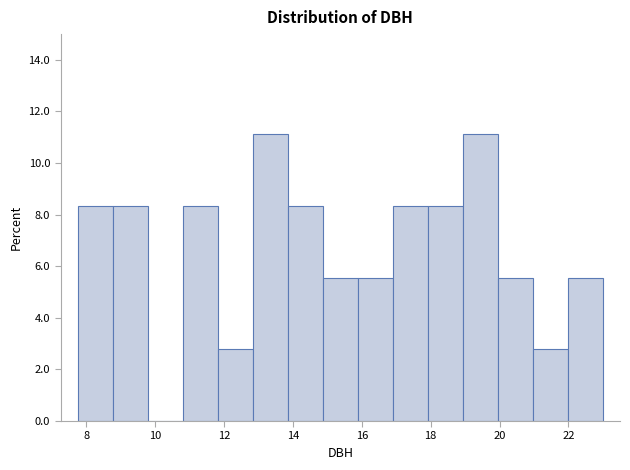

How tall is the bar that spans 19.0 to 20.0 on the x-axis? Neither the bar edges nor the heights are printed on the chart, so give them approximately, as read against the axes.

11.2